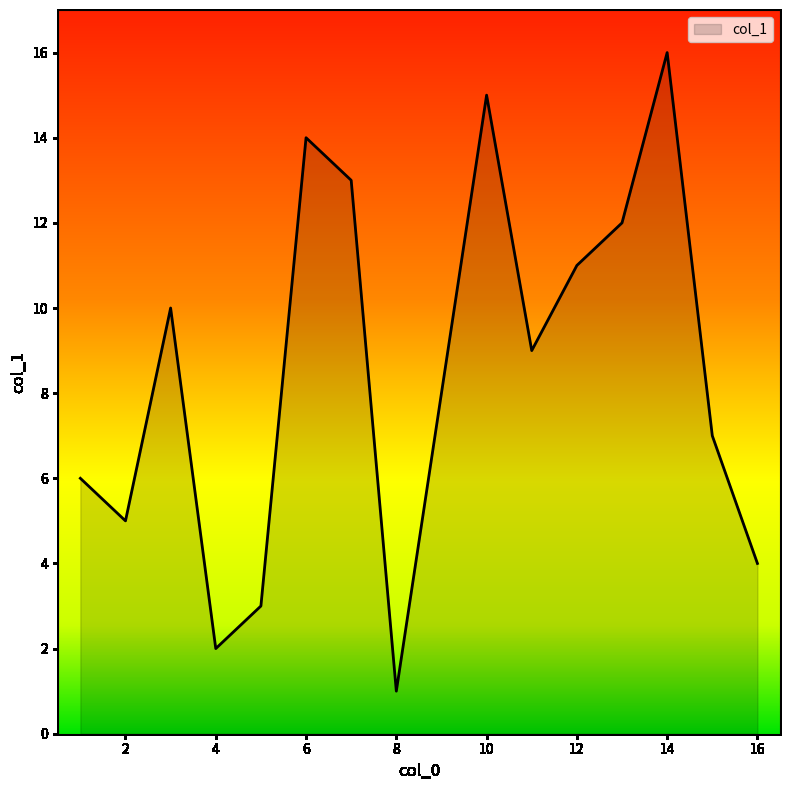

What is the greatest value displayed?

16